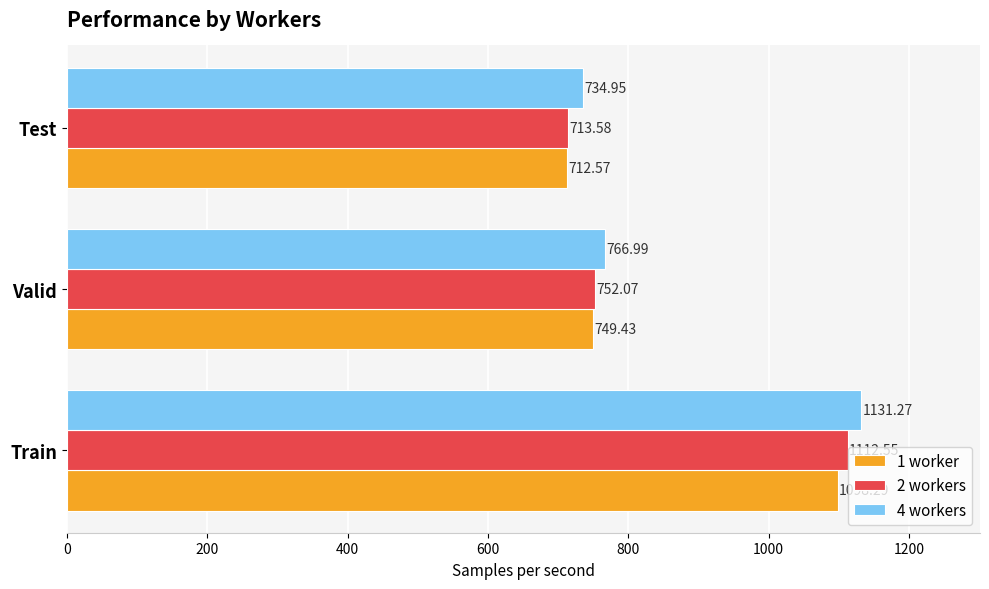

List the series in order of their overall mean, lowest first.

1 worker, 2 workers, 4 workers